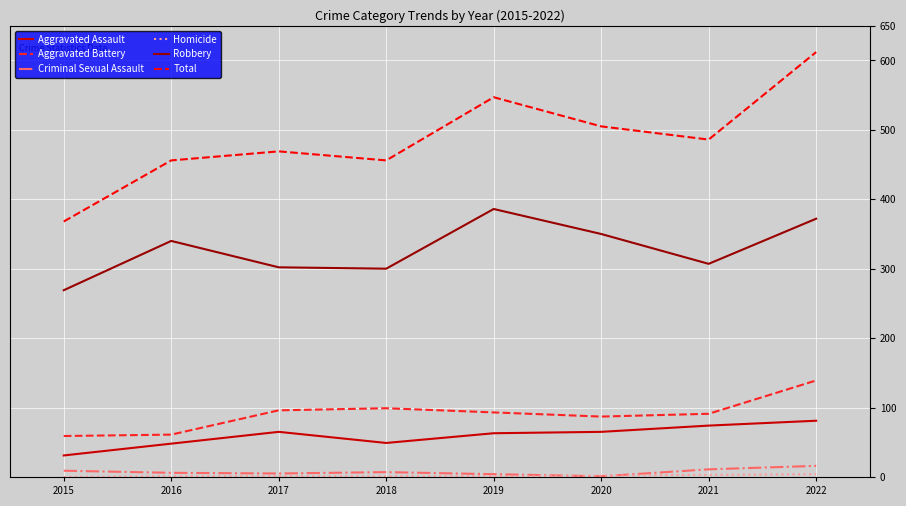

Which series has the widest spread of values?

Total